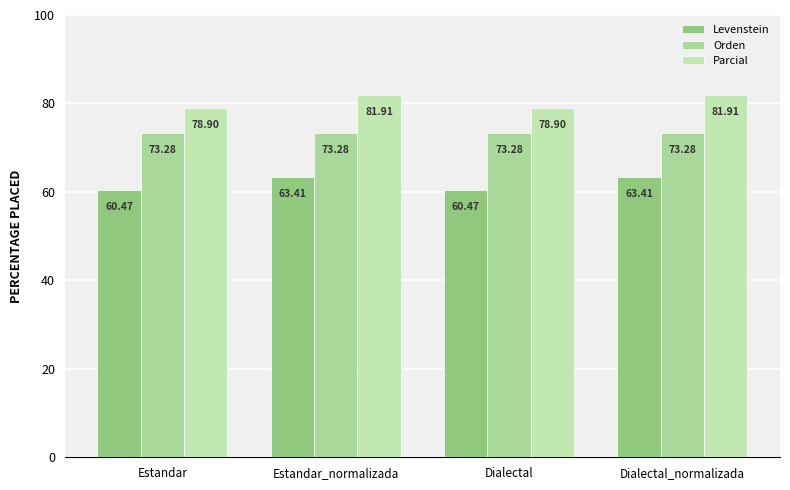

What is the difference between the maximum and minimum values in the Levenstein series?

2.9